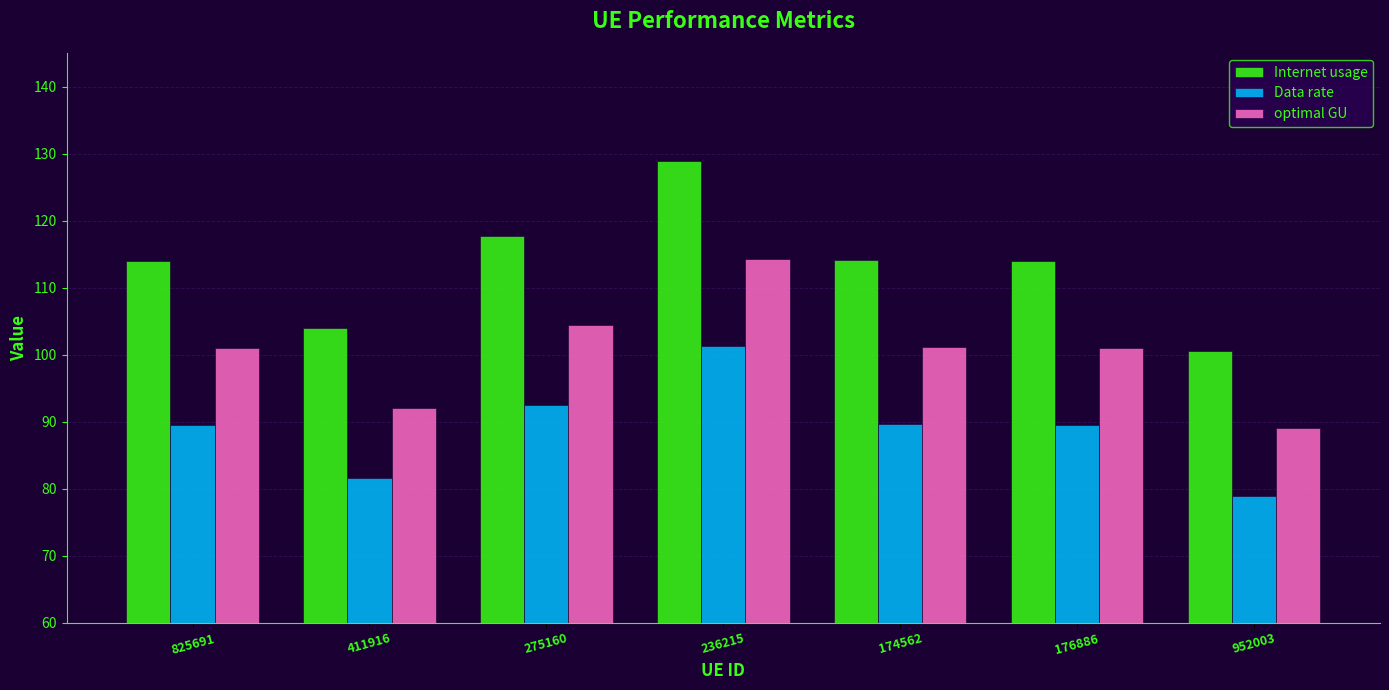

At how many categories does at least one series exceed 117?

2